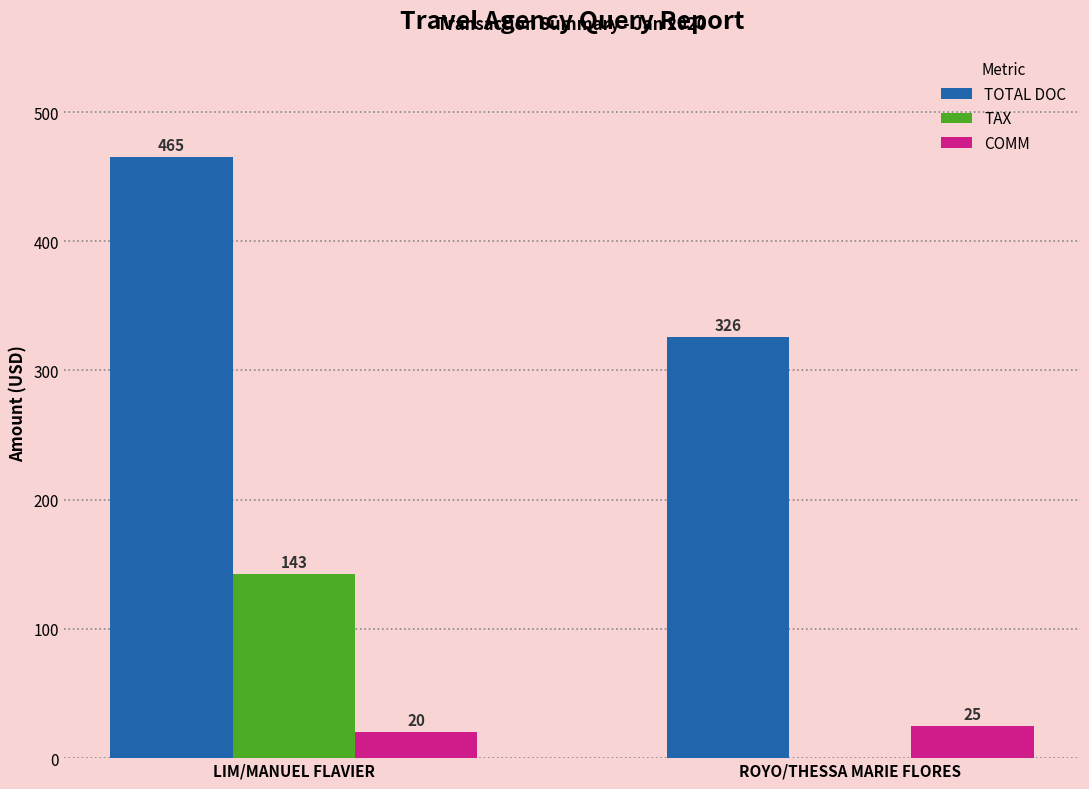

What is the approximate value of TOTAL DOC at ROYO/THESSA MARIE FLORES?

326.0